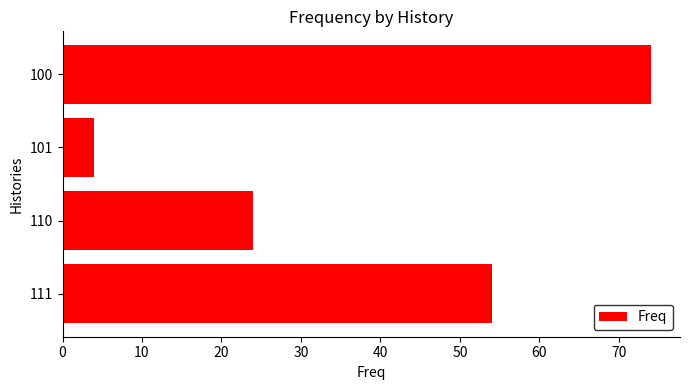

The value at 110 is 24. True or false?

True